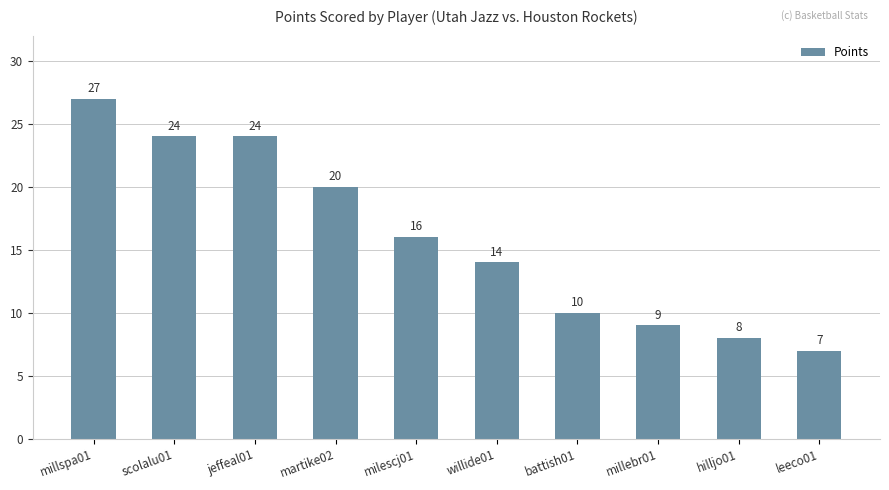

The chart shows a value of 16 at scolalu01. True or false?

False